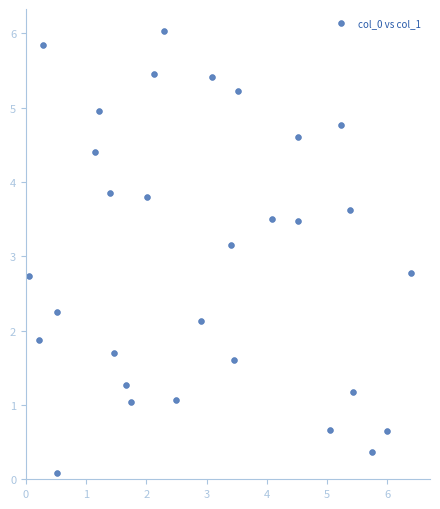

What Y value in the scatter plot is closest to 3?

3.2